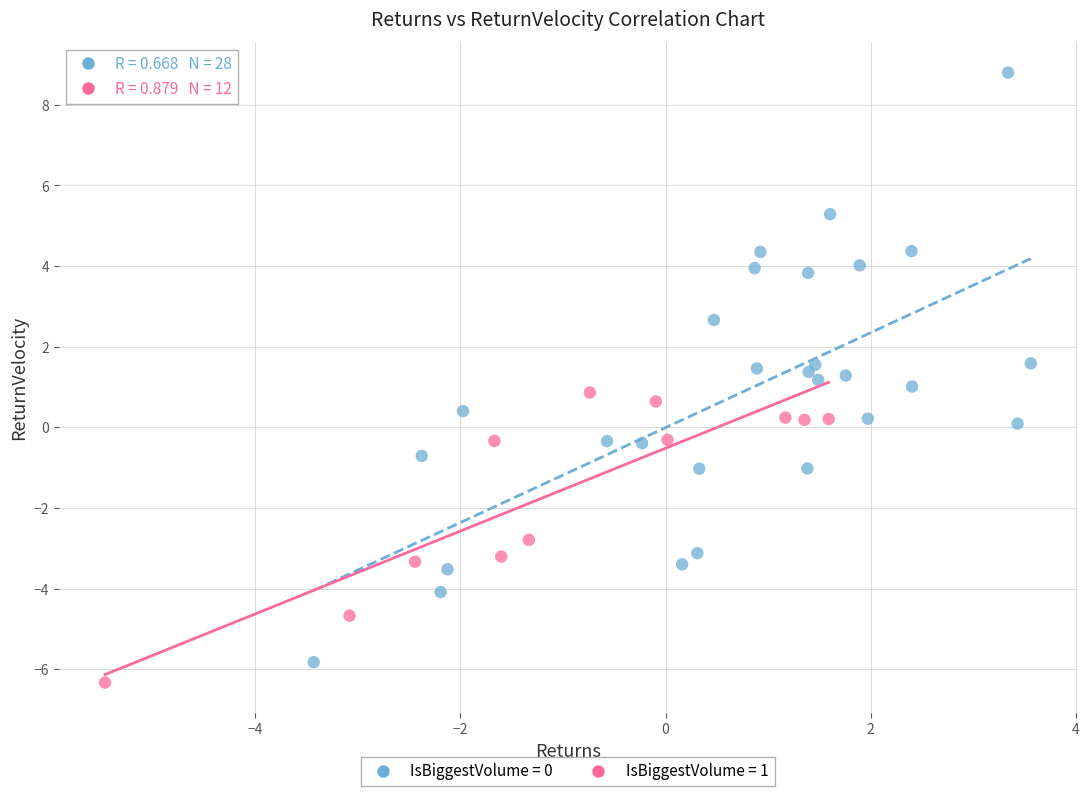

Which series contains the highest Y value?

IsBiggestVolume = 0